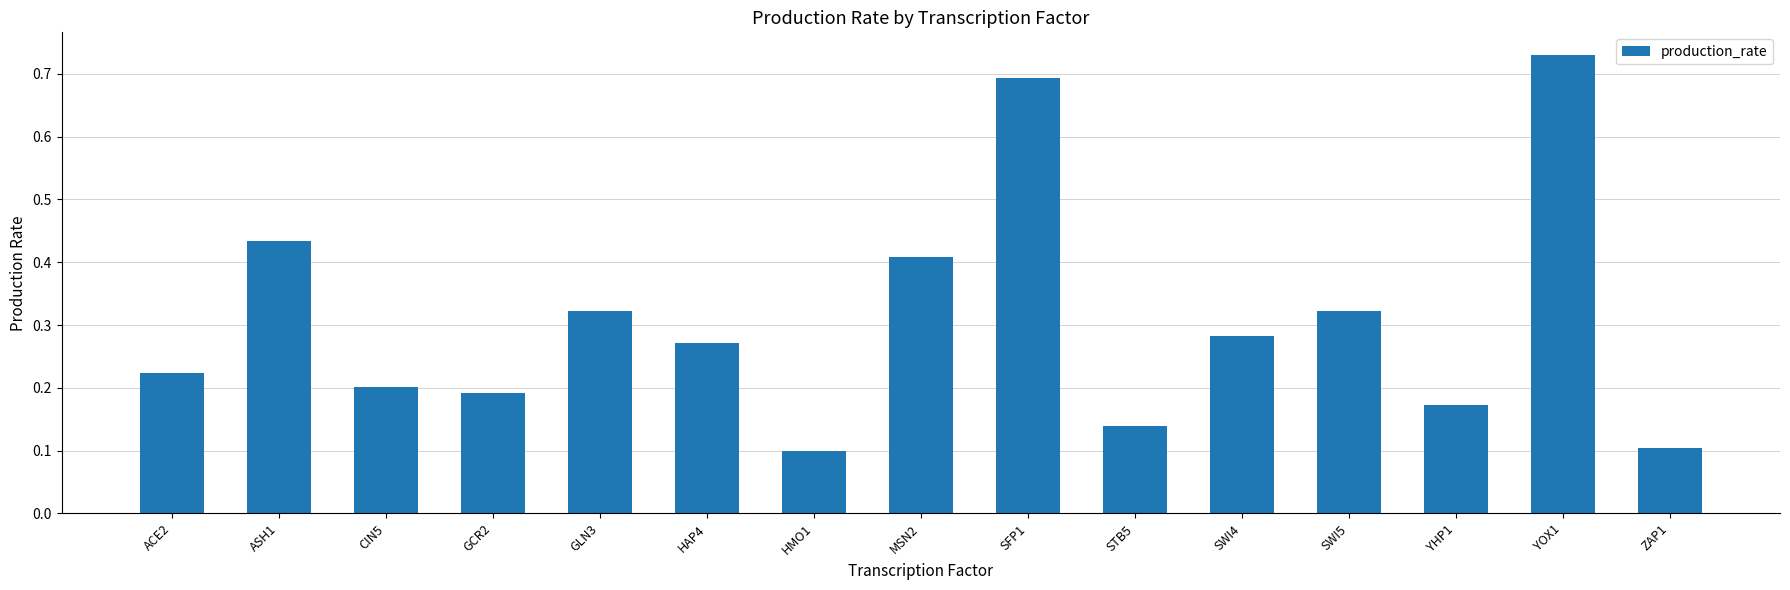

What is the change in value from ACE2 to MSN2?

+0.2